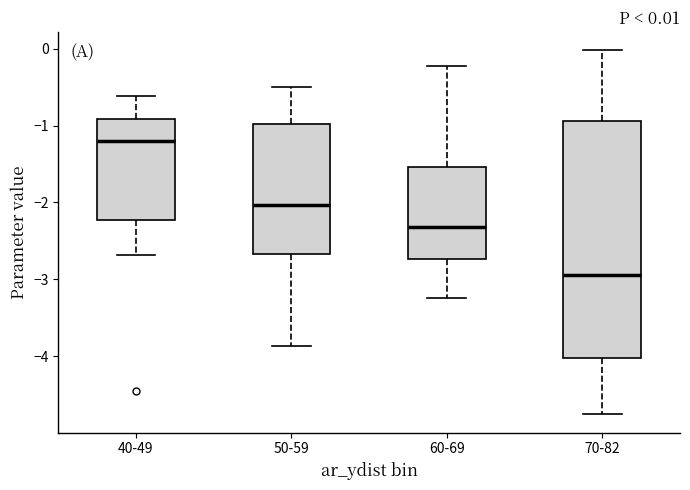

Which box has the lowest median line?

70-82